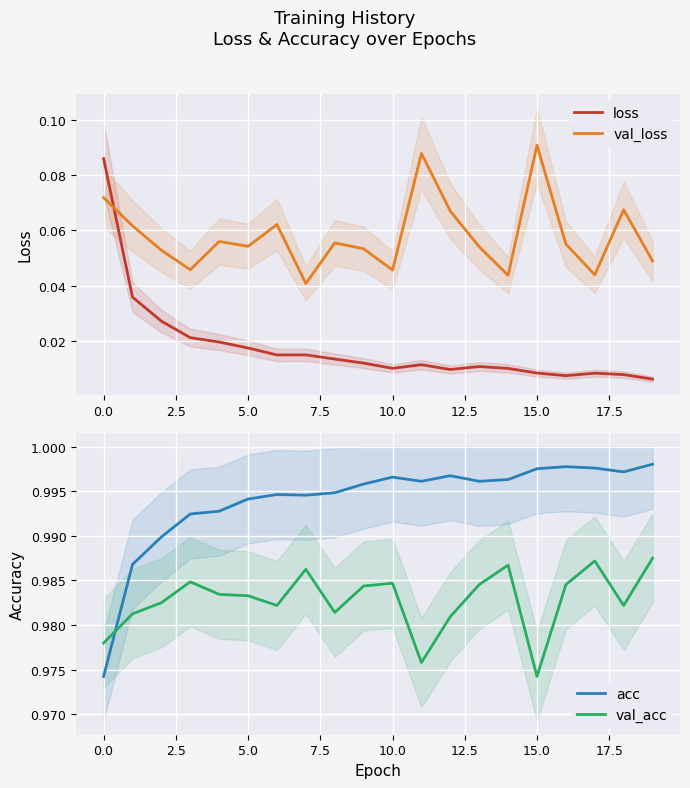

Which series ends up on top after the final intersection of val_loss and loss?

val_loss